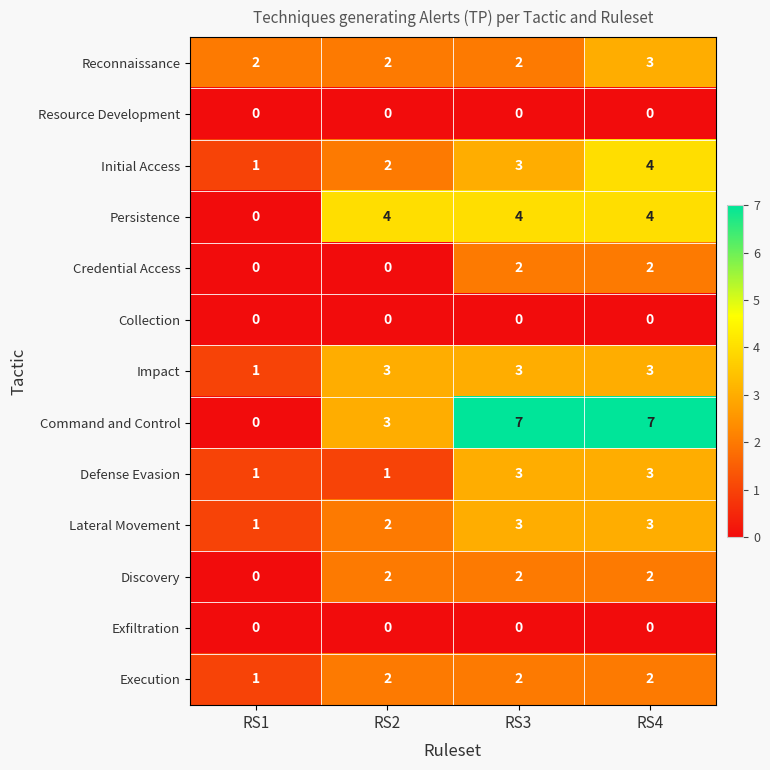

True or false: Reconnaissance has a value of 2 at RS2.

True